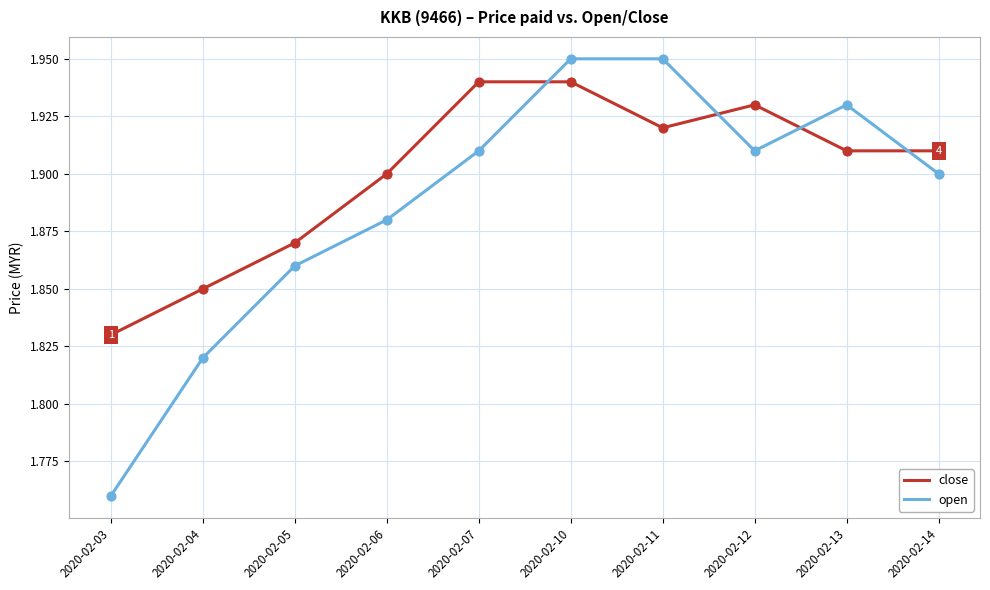

Between 2020-02-11 and 2020-02-14, which series saw the biggest shift?

open